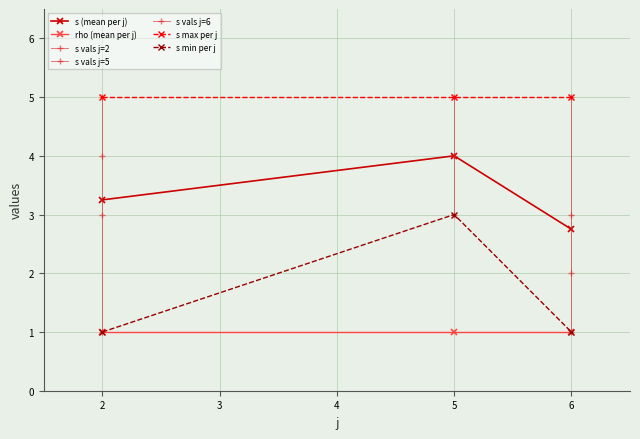

True or false: rho and s cross at least once.

False